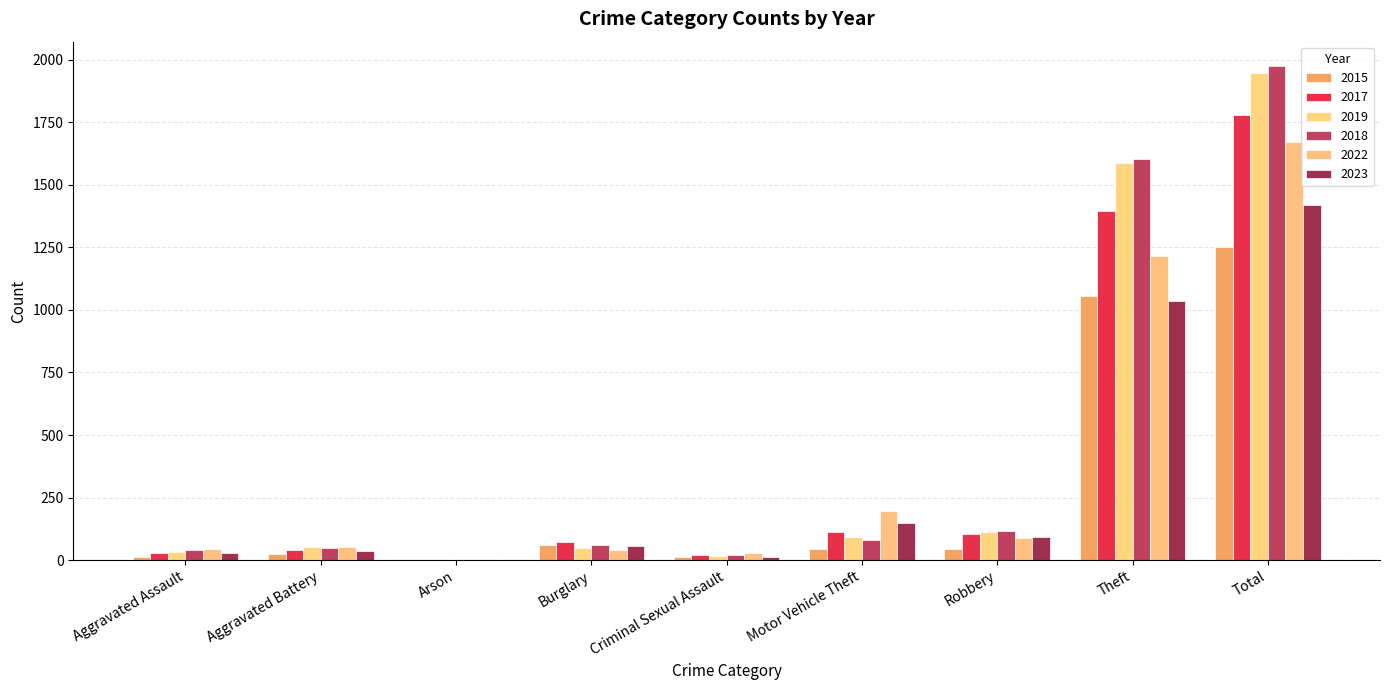

How many groups of bars are there?

9